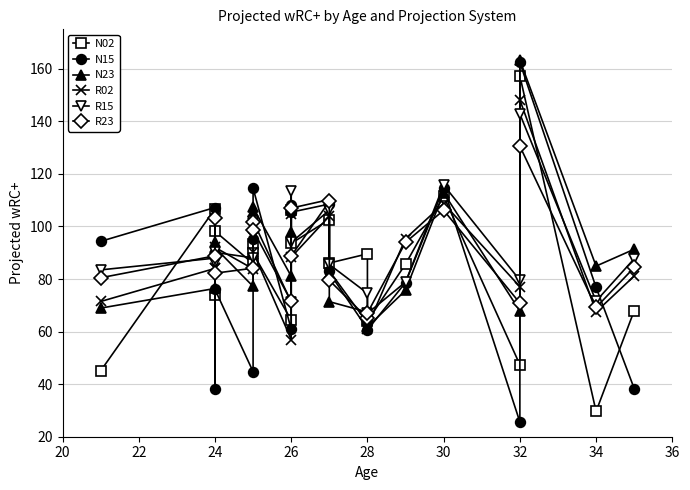

Reading right to left, list all the values displayed in this chart.

N02: 68.0	29.6	157.3	47.4	111.5	85.7	64.0	89.6	86.1	102.6	93.5	106.1	64.4	89.8	93.2	85.8	98.2	73.9	106.7	45.1
N15: 38.3	76.8	162.4	25.6	114.6	78.7	60.6	63.3	83.1	108.5	105.4	108.3	60.9	114.6	95.1	44.8	76.0	38.1	107.2	94.3
N23: 91.3	84.9	163.3	67.8	112.8	75.7	61.8	67.4	71.4	110.2	107.0	97.8	81.1	107.2	105.4	77.2	92.0	94.0	76.4	68.9
R02: 81.1	67.5	148.2	77.1	108.7	95.4	62.0	61.0	82.5	103.9	88.3	104.9	57.0	90.4	96.0	83.9	92.0	84.3	84.0	71.5
R15: 87.7	71.6	142.8	79.5	115.8	78.8	66.9	74.6	85.5	106.2	93.9	113.4	71.3	102.1	101.5	88.0	90.1	85.9	88.0	83.5
R23: 84.4	69.2	130.6	70.9	106.2	94.0	67.1	65.1	79.5	109.5	88.8	106.9	71.5	98.6	101.6	84.1	82.2	103.4	88.8	80.5